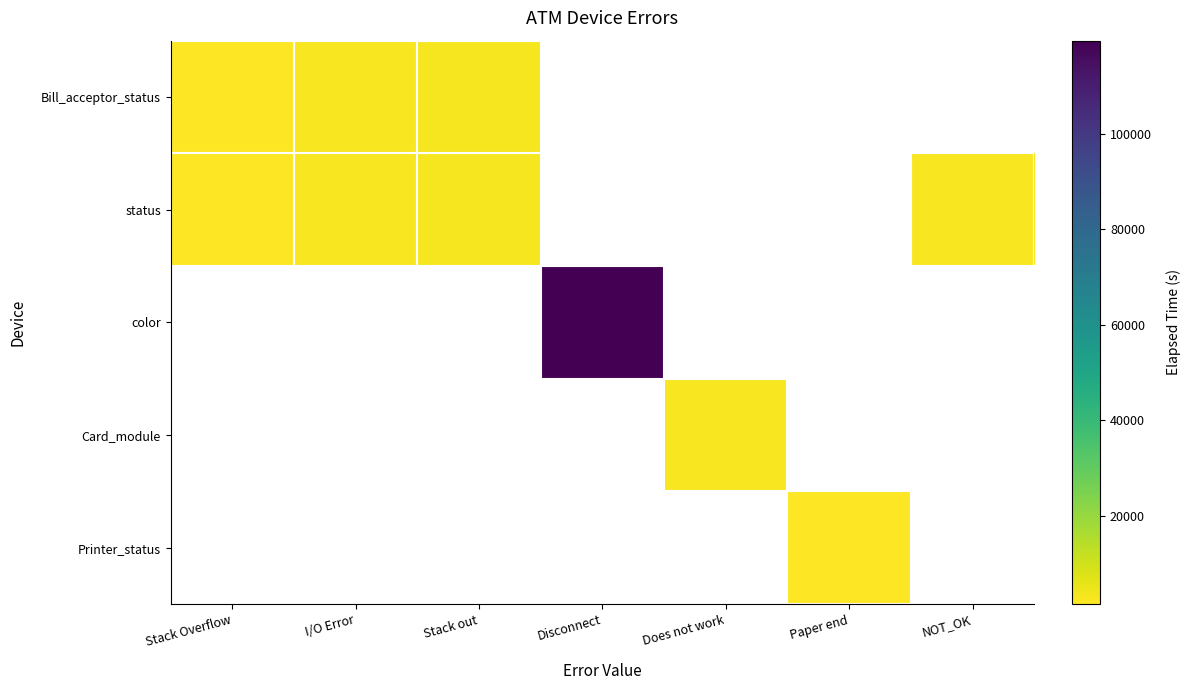

Between NOT_OK and Disconnect, which is larger?

Disconnect